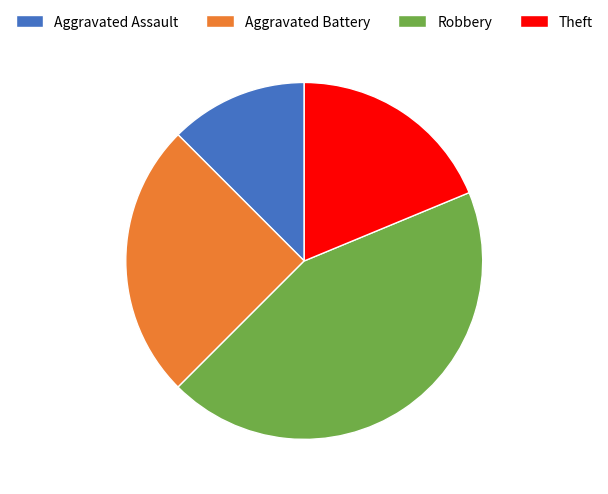

What is the ratio of the value at Aggravated Assault to the value at Aggravated Battery?

0.5